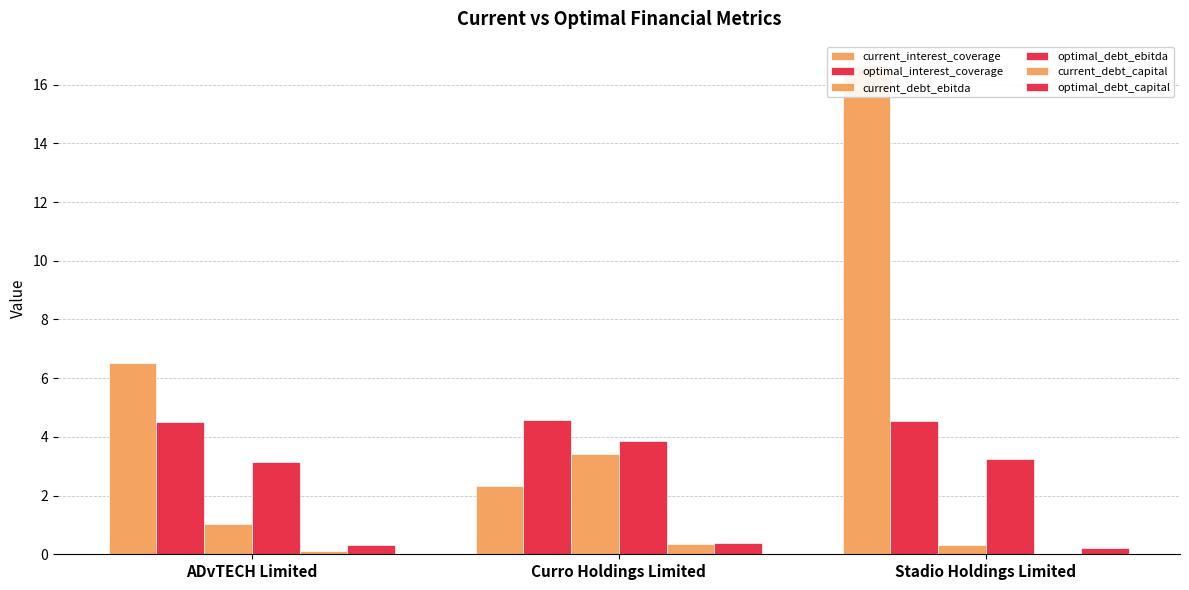

Which series has the largest range (max minus min)?

current_interest_coverage